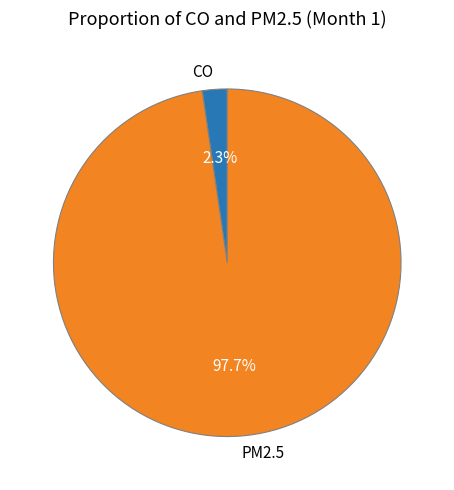

To the nearest percent, what is the difference between the CO and PM2.5 slice percentages?

95%